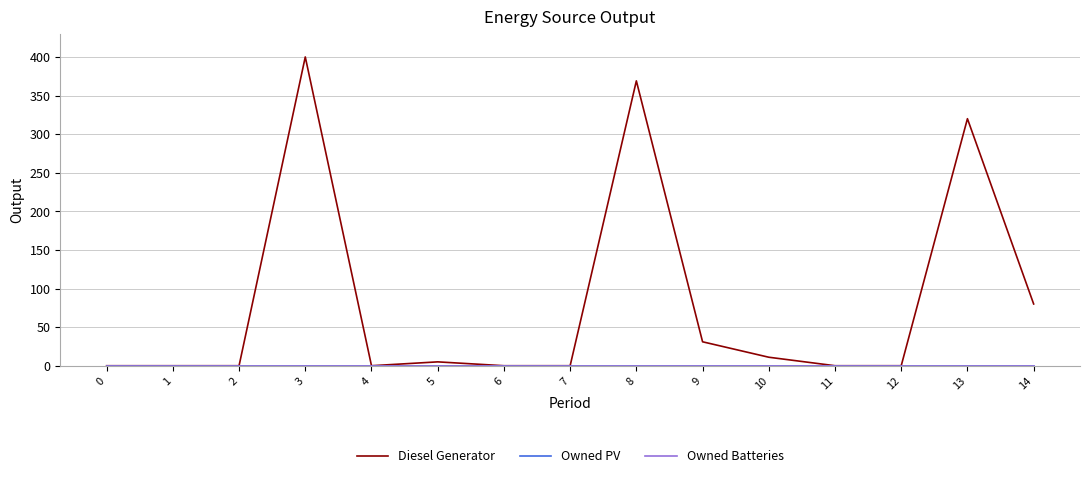

How many lines are shown in the chart?

3